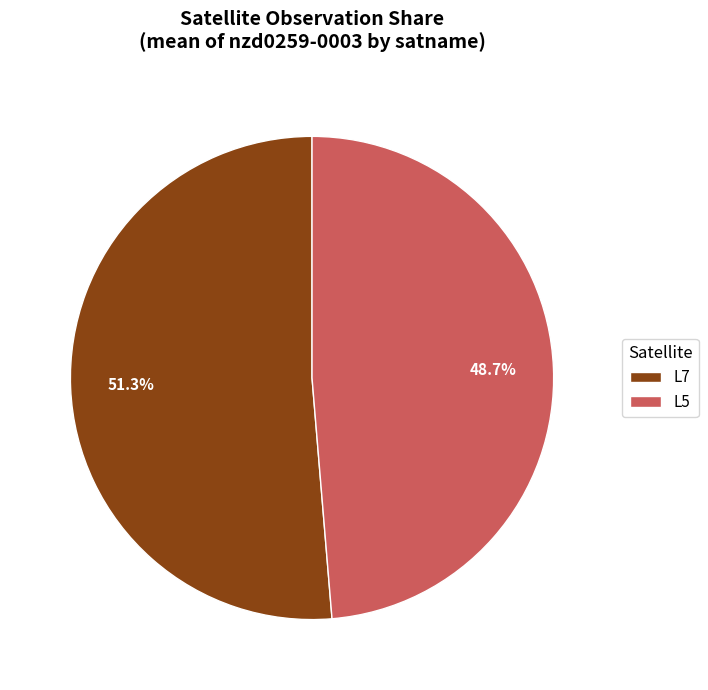

Which category has the biggest portion of the pie?

L7